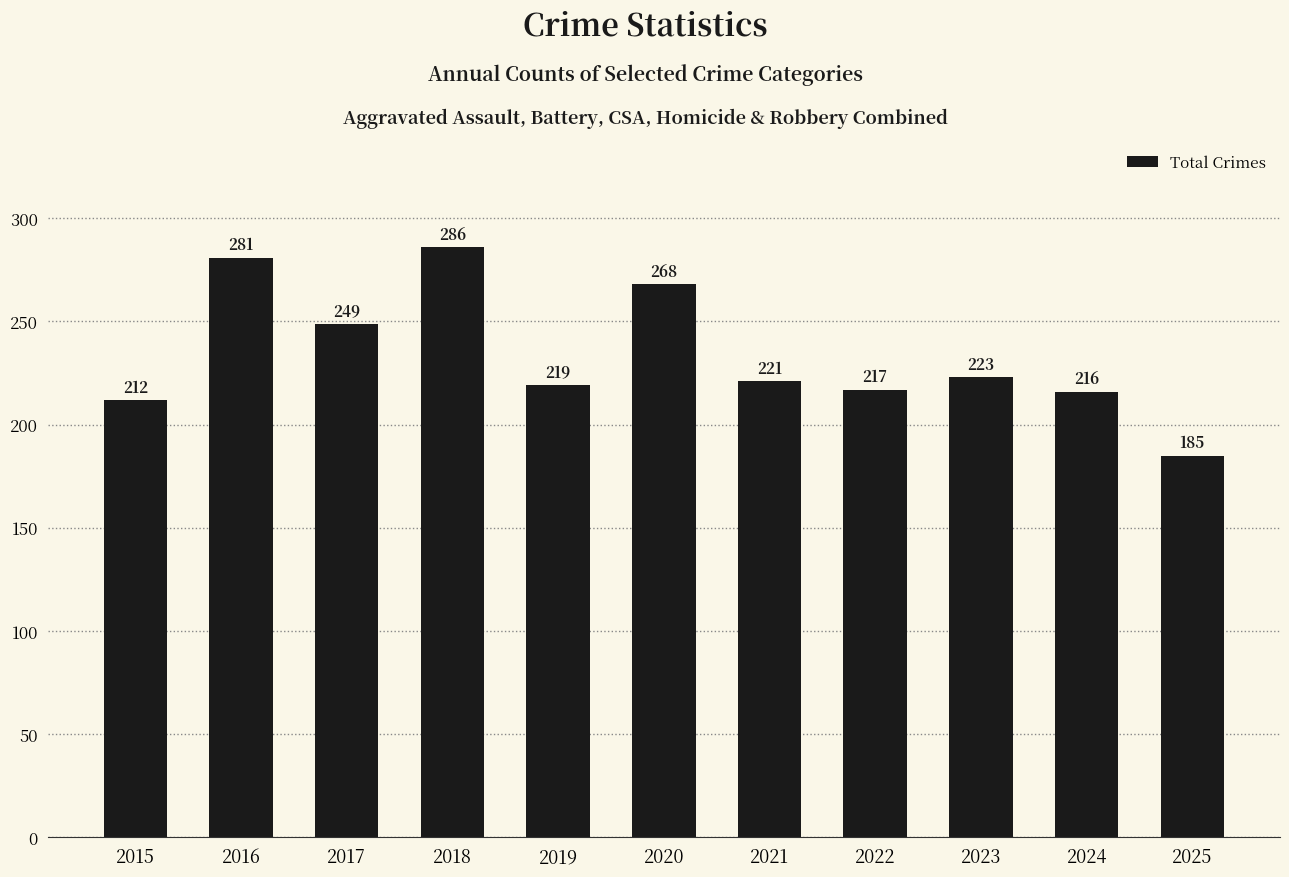

Are the bars grouped side by side (vs. stacked)?

No